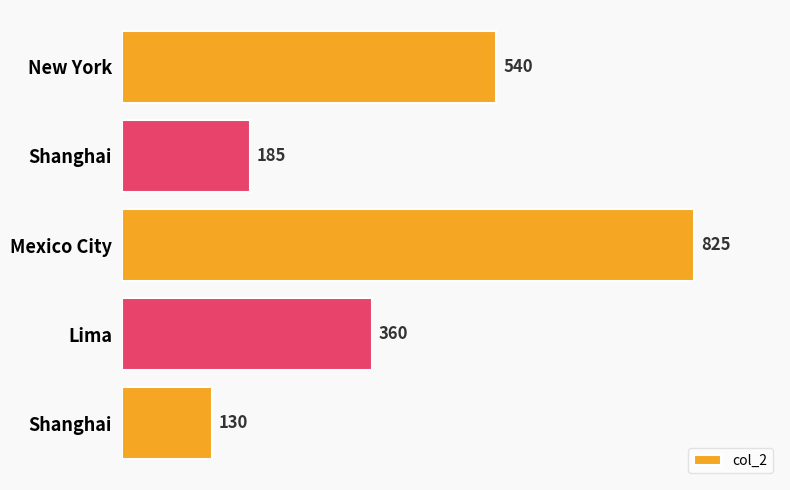

How many data points are less than 360?

2